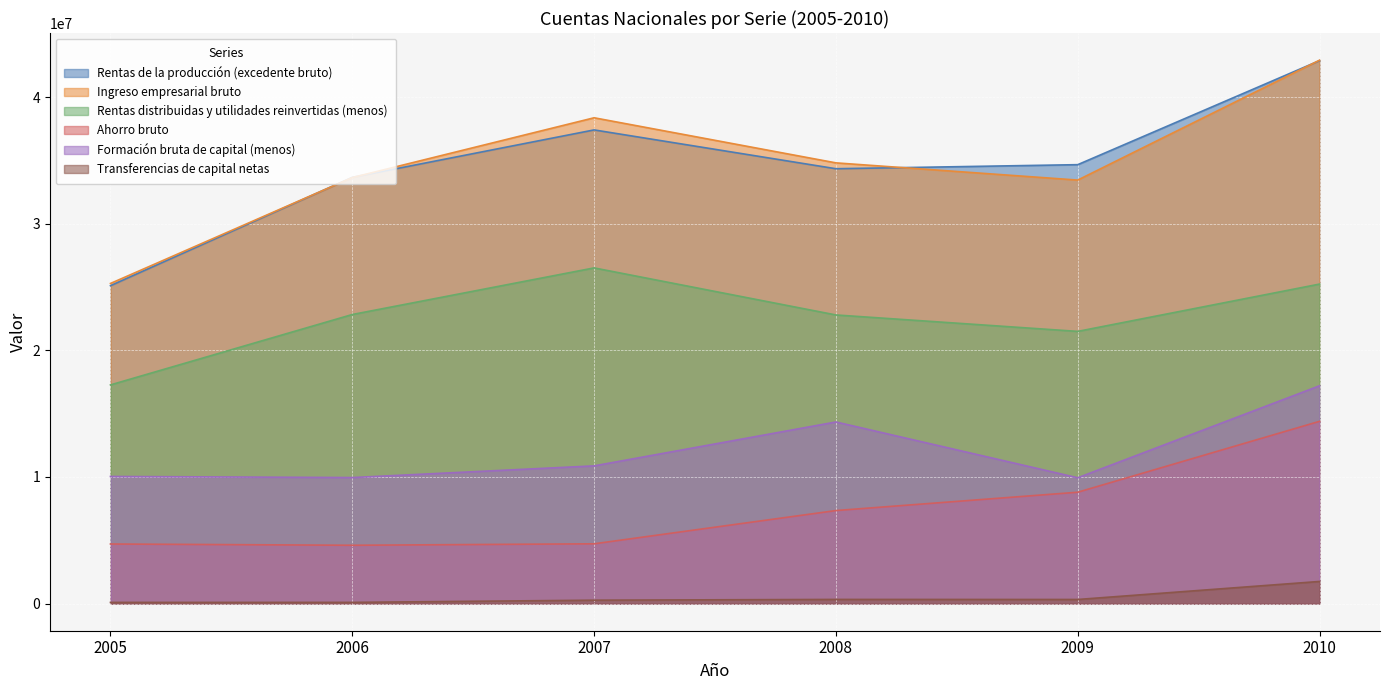

At which category is the sum across all series the highest?

2010